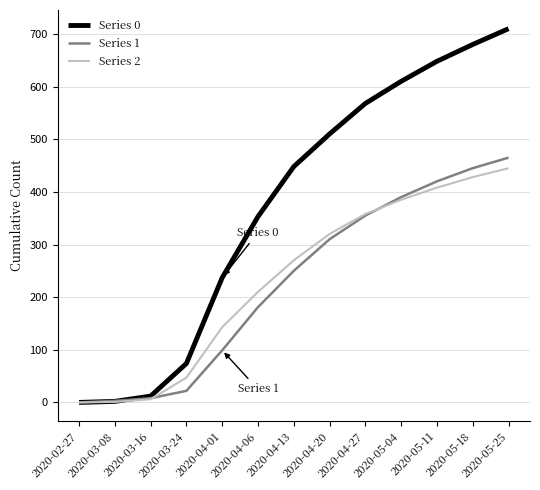

Is it true that Series 1 equals 310 at 2020-04-20?

True